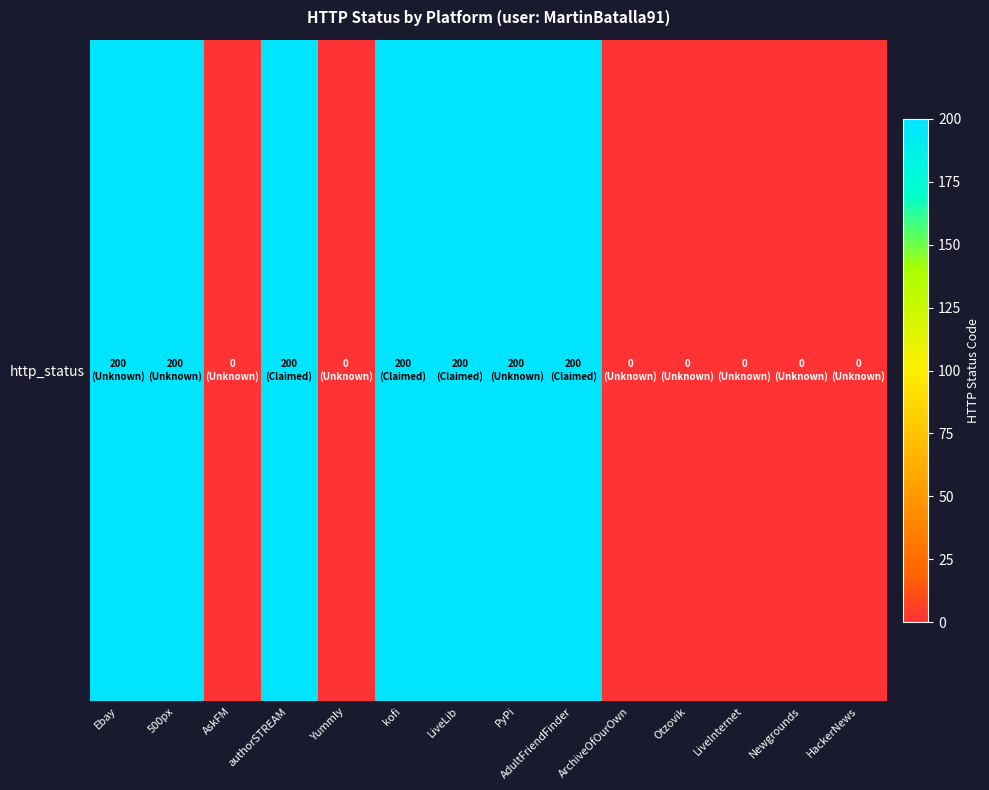

Is it true that the value at LiveInternet is 0?

True